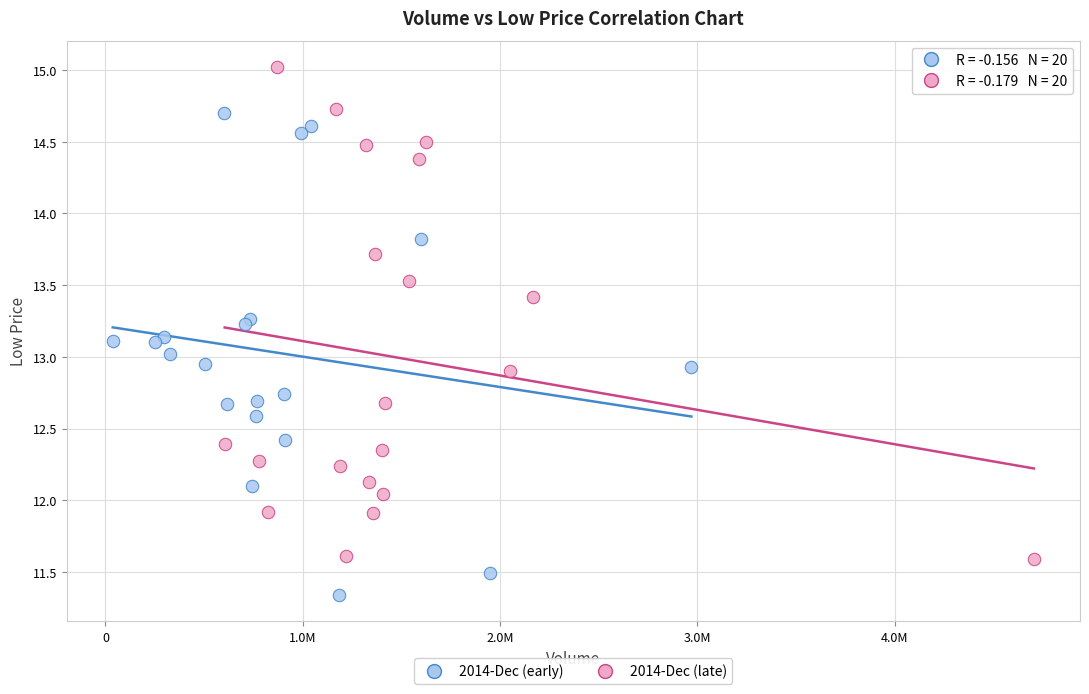

Which series reaches the maximum Y coordinate?

2014-Dec (late)